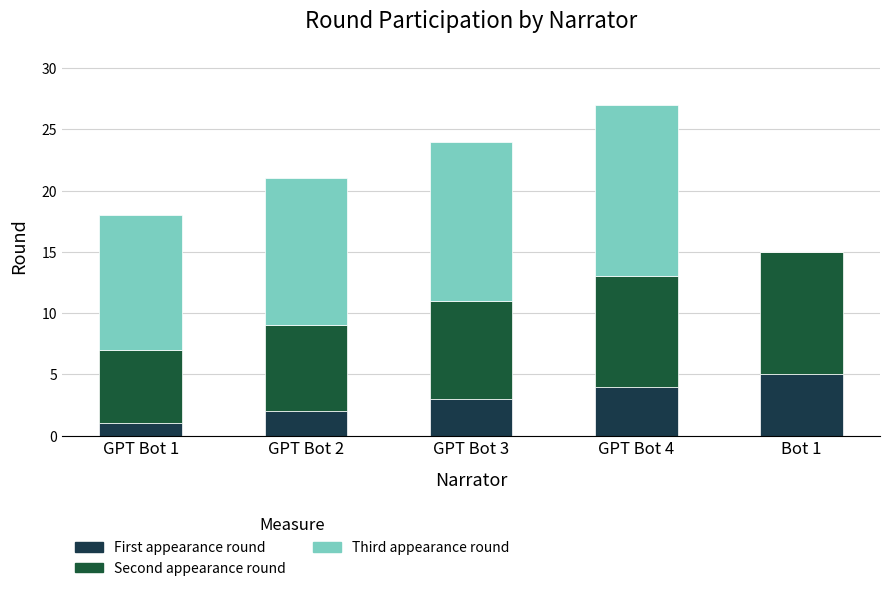

Count the number of categories in the chart.

5